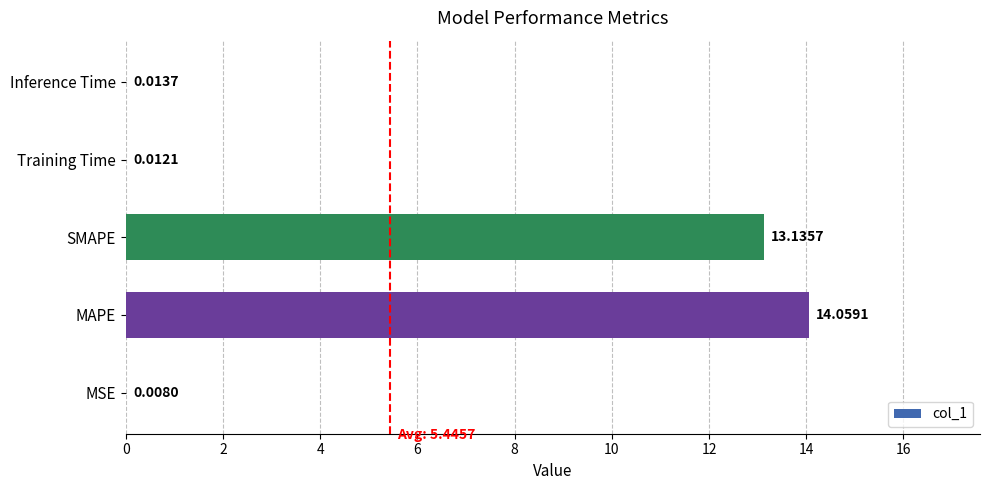

What is the sum of the values at MAPE and Training Time?

14.1